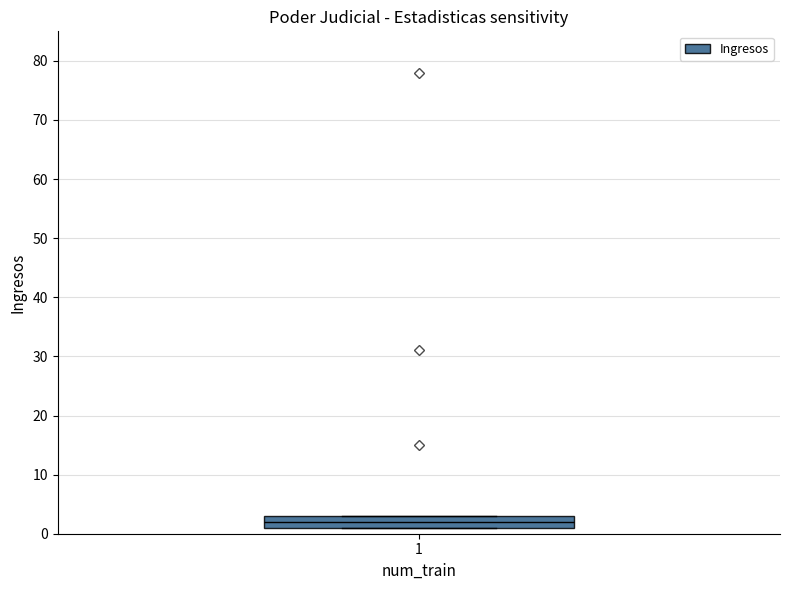

Read this box plot against the y-axis: the position of the median line, the range covered by the box, and the ends of both whiskers. The values are not printed on the chart, so give them approximately, as read against the axis.

median 2, box 1 to 3, whiskers 1 to 3